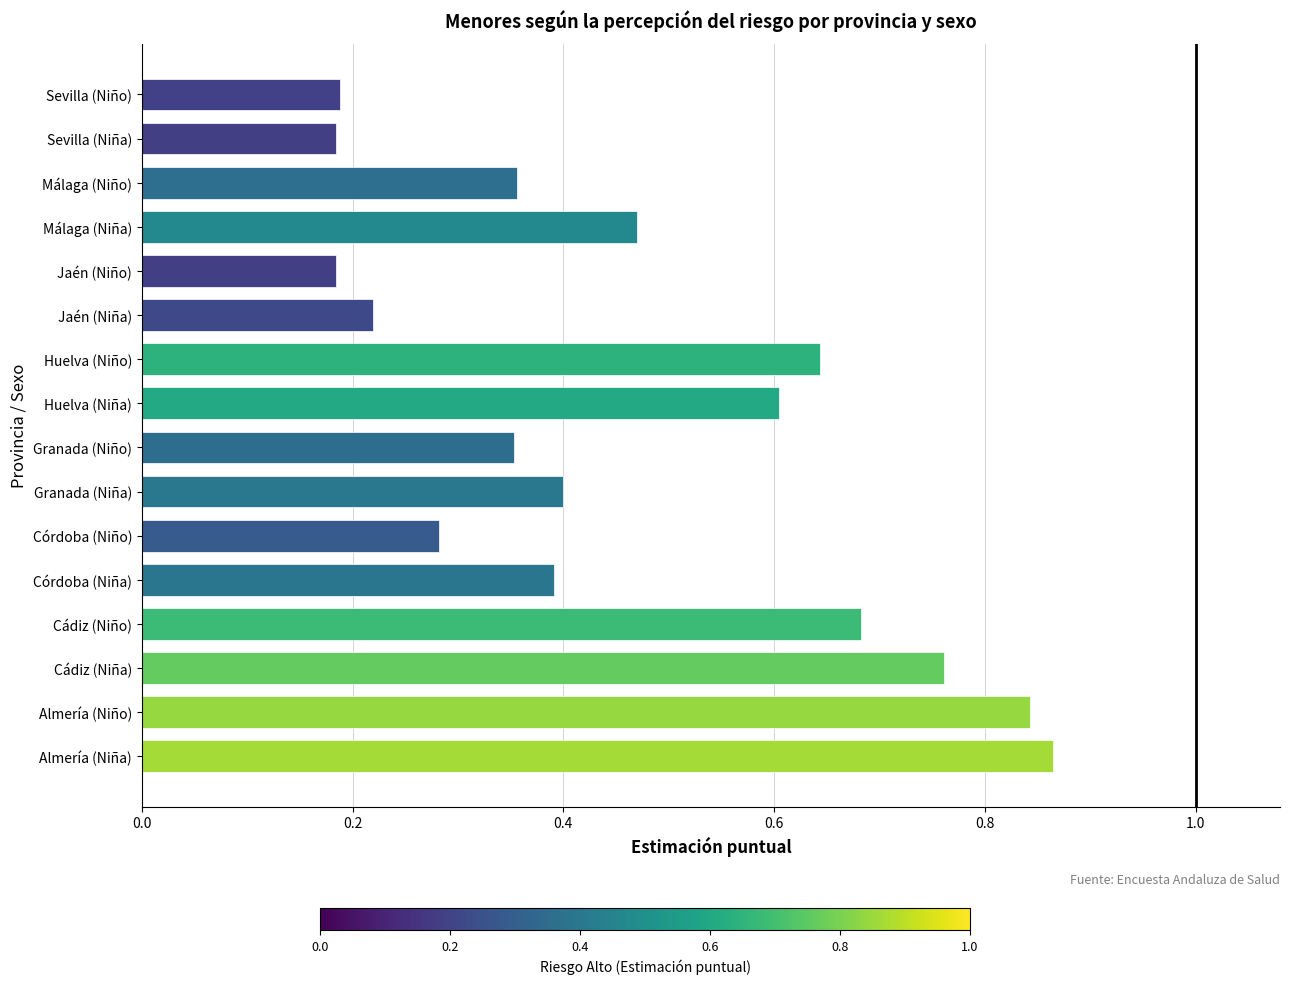

Which label corresponds to the largest value in the chart?

Almería (Niña)